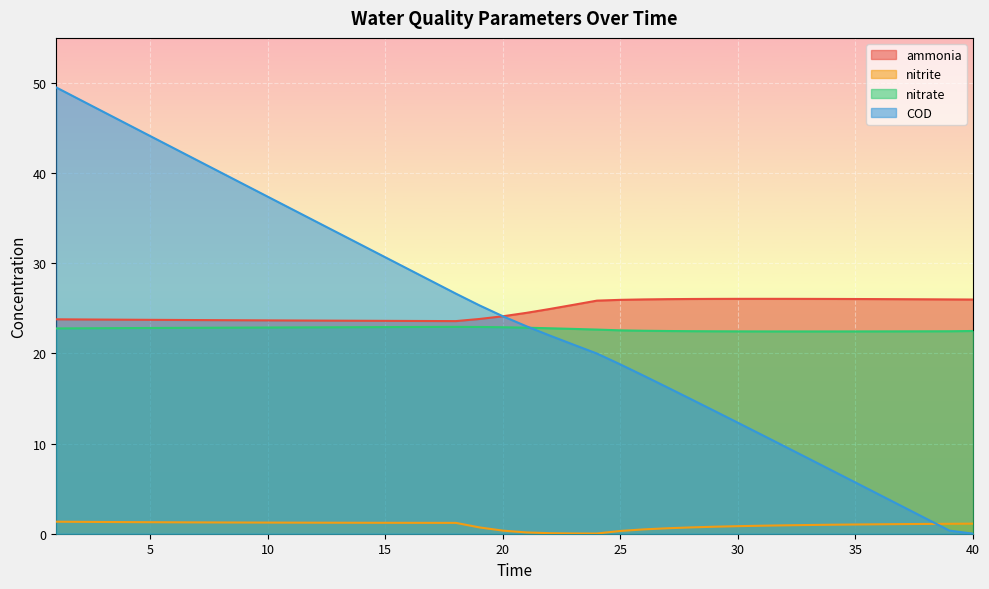

What is the difference between the highest and lowest values at 27?

25.4